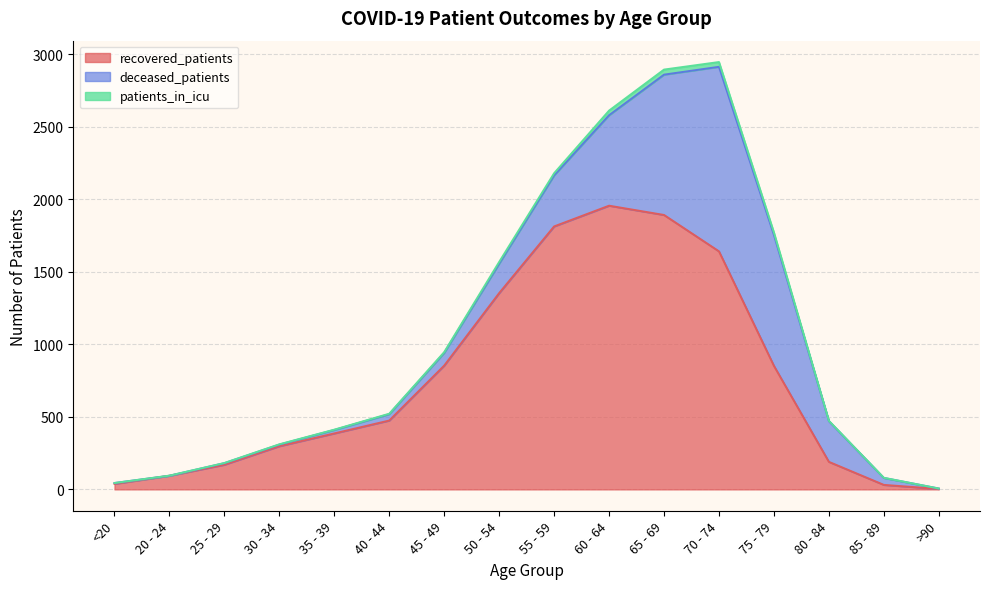

Between 65 - 69 and 80 - 84, which series saw the biggest shift?

recovered_patients